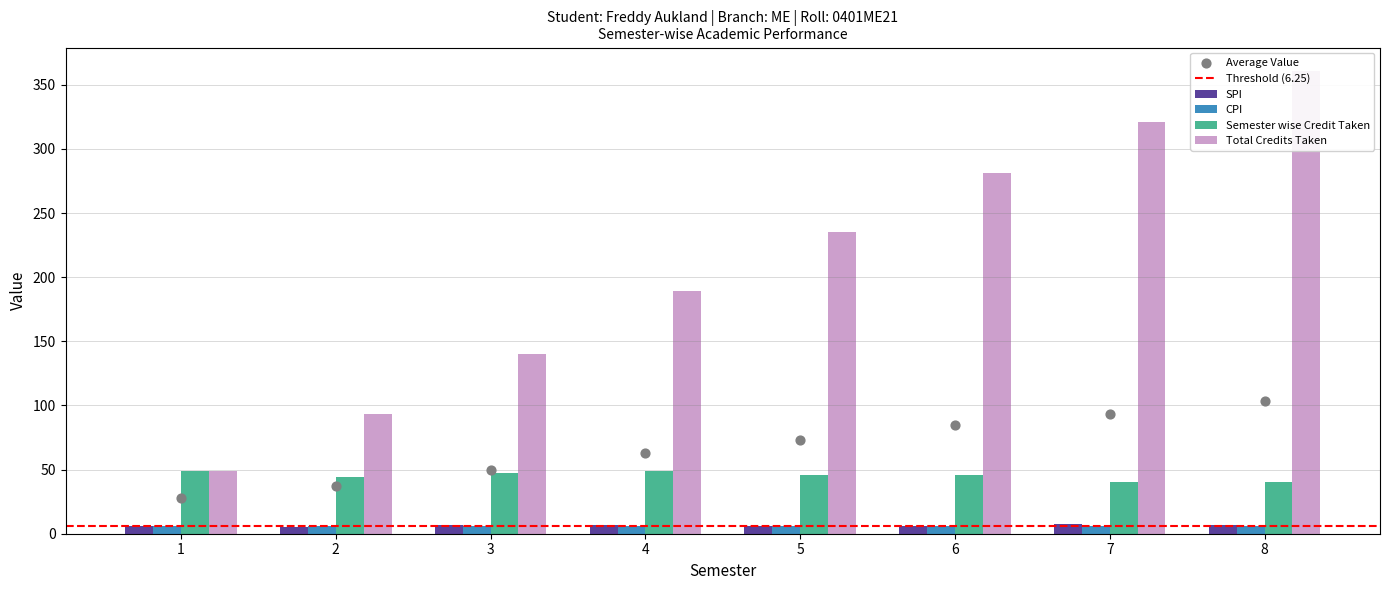

Which series reaches the minimum Y coordinate?

SPI